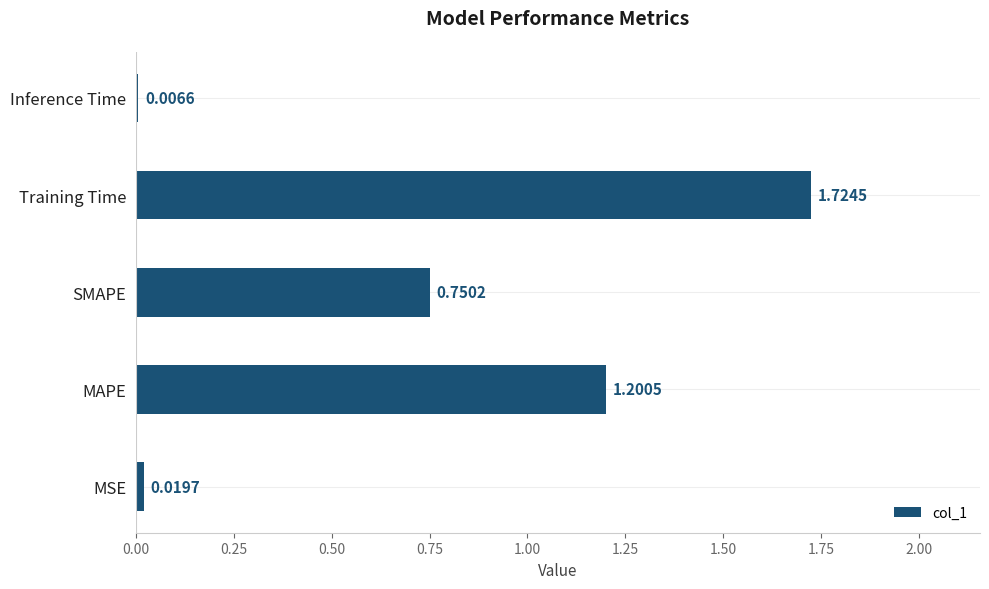

What is the sum of all values?

3.7